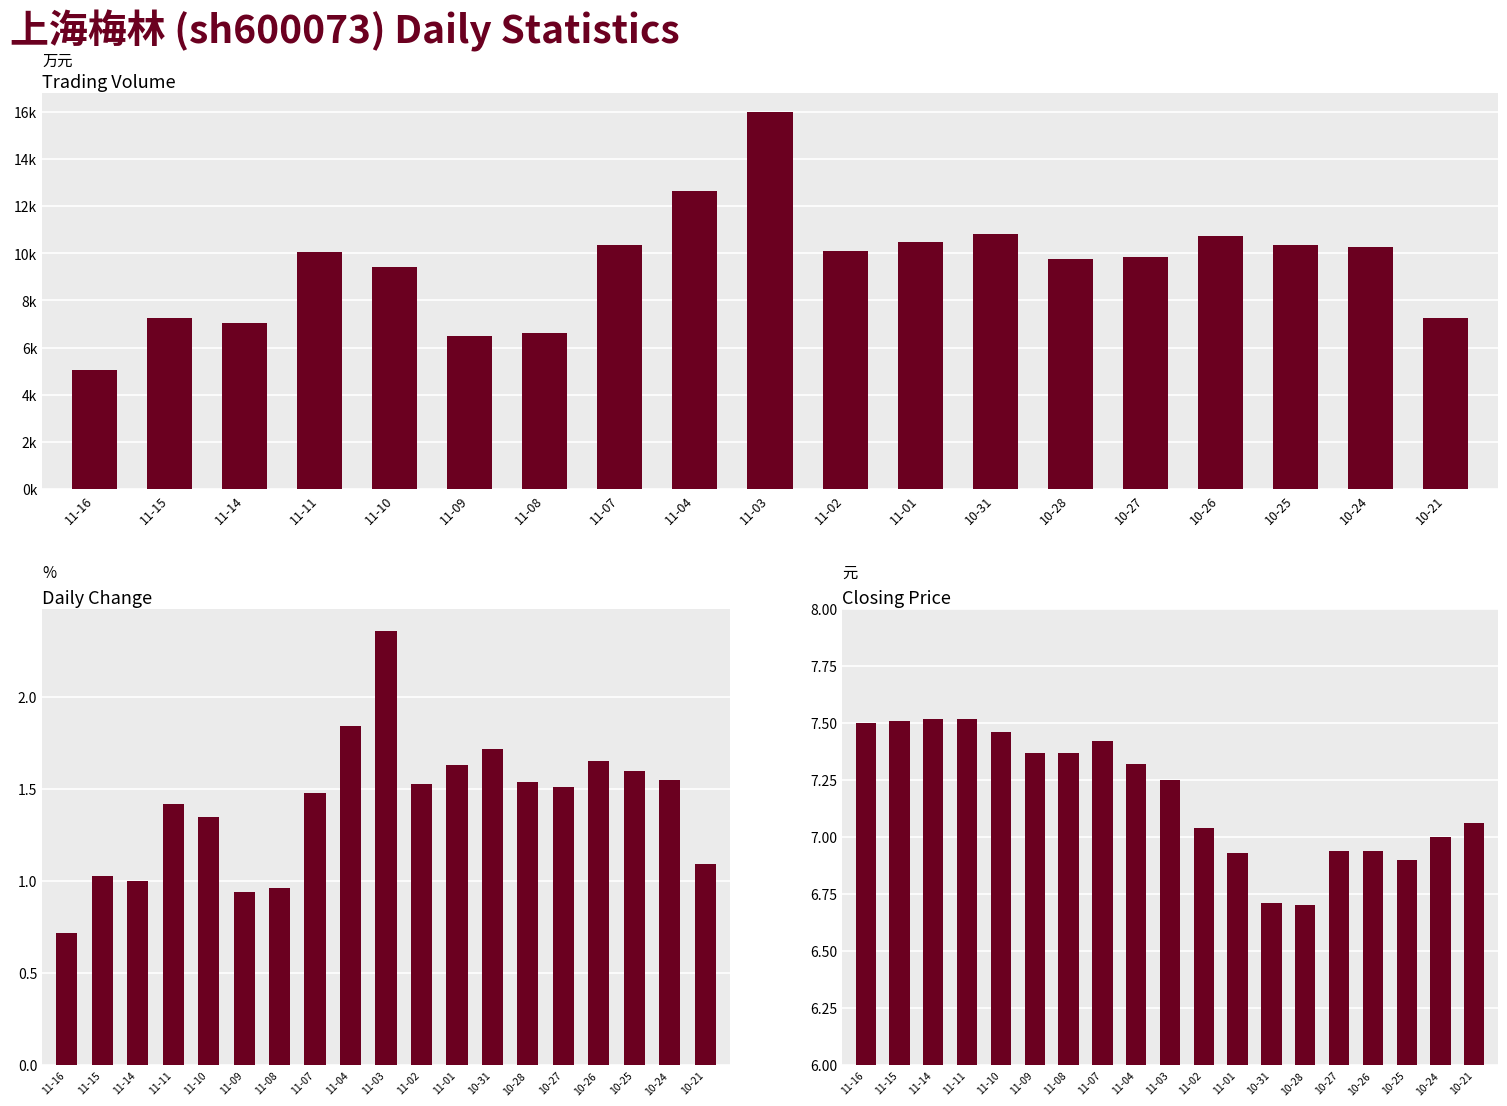

Rank the series at 10-24 from lowest to highest value.

t_change, price, t_volume